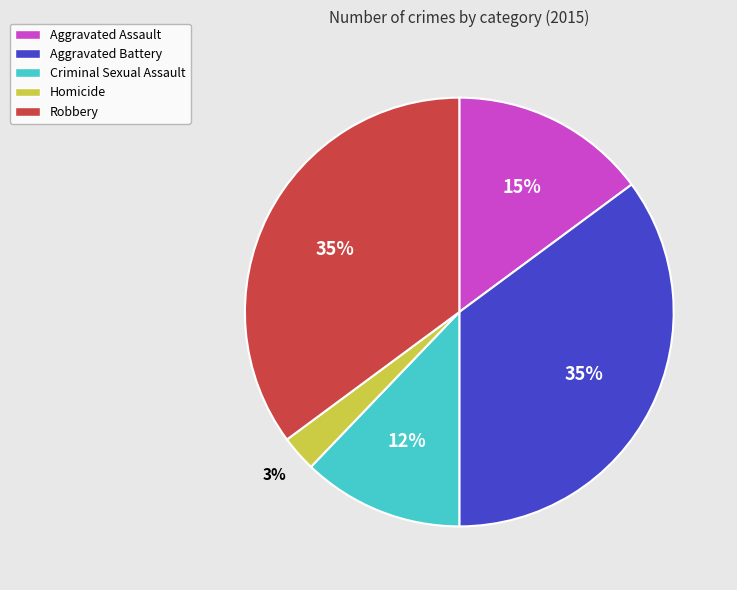

Count the number of slices in the pie.

5